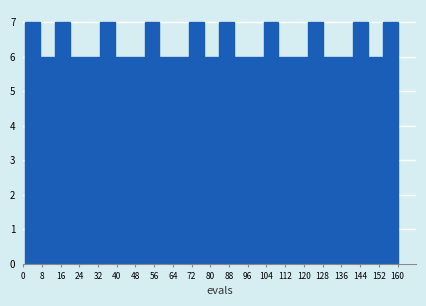

What is the height of the bar covering 7 to 14 on the x-axis? Neither the bar edges nor the heights are printed on the chart, so give them approximately, as read against the axes.

6